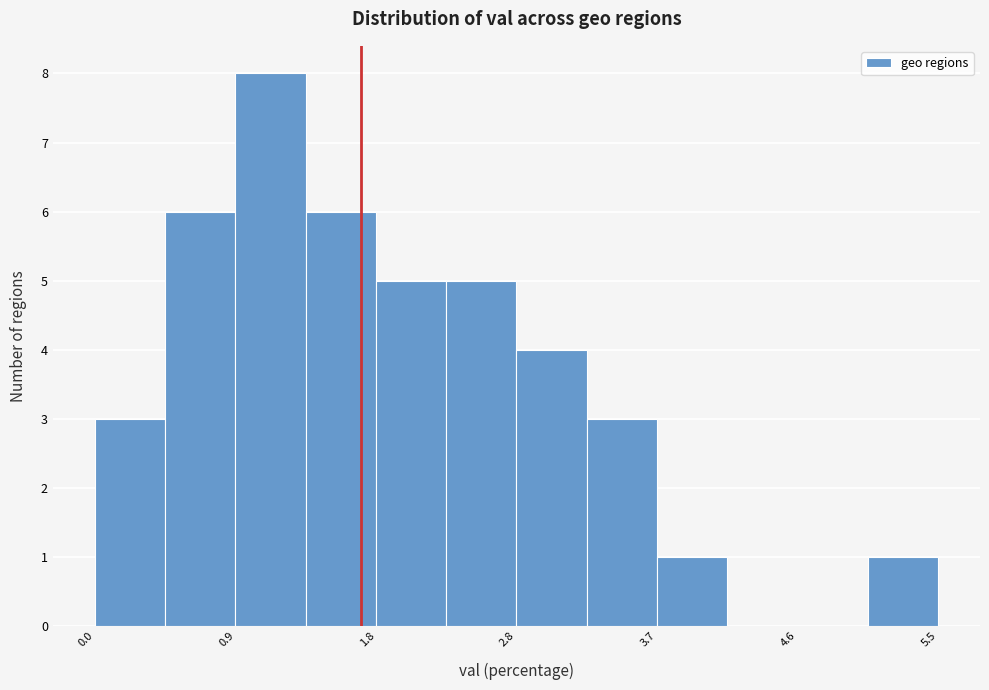

Over which range of the x-axis is the bar tallest?

0.9 to 1.4